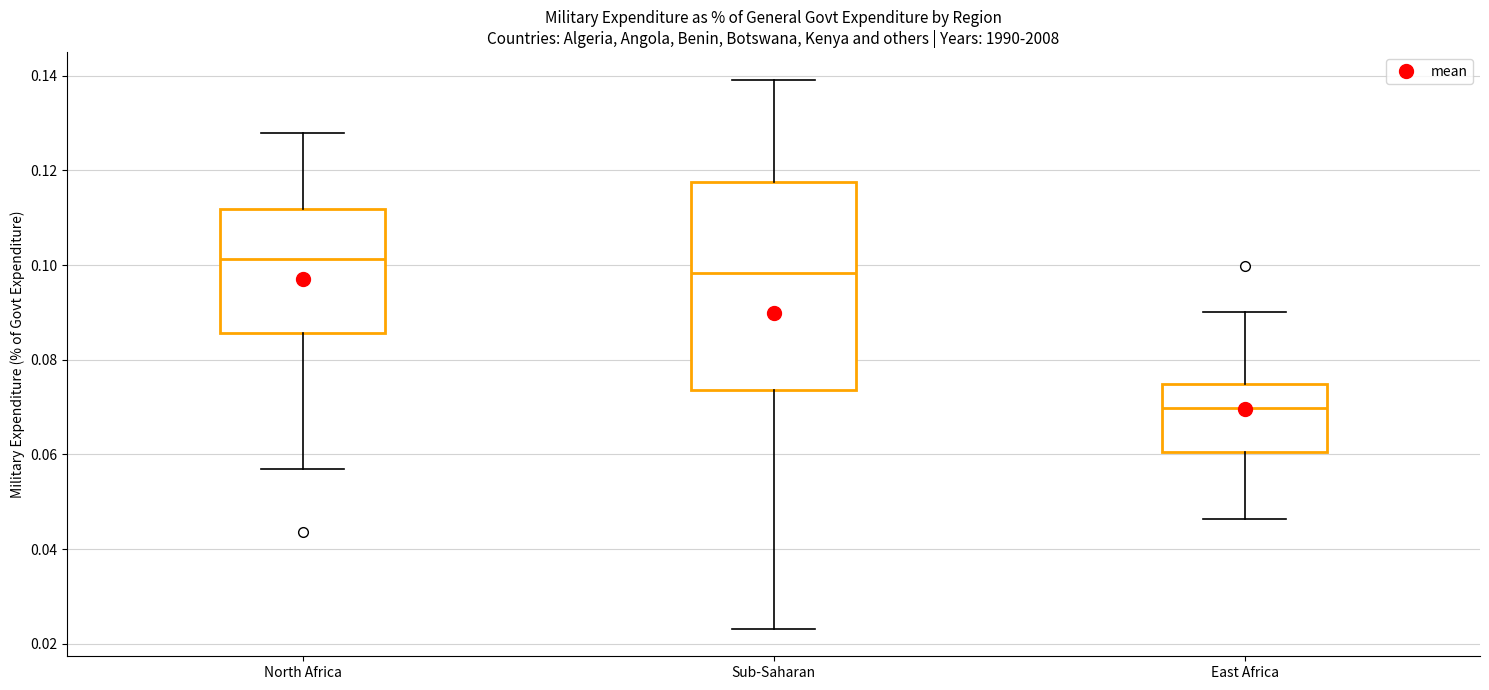

Comparing the boxes themselves (not the whiskers), which one is the tallest?

Sub-Saharan